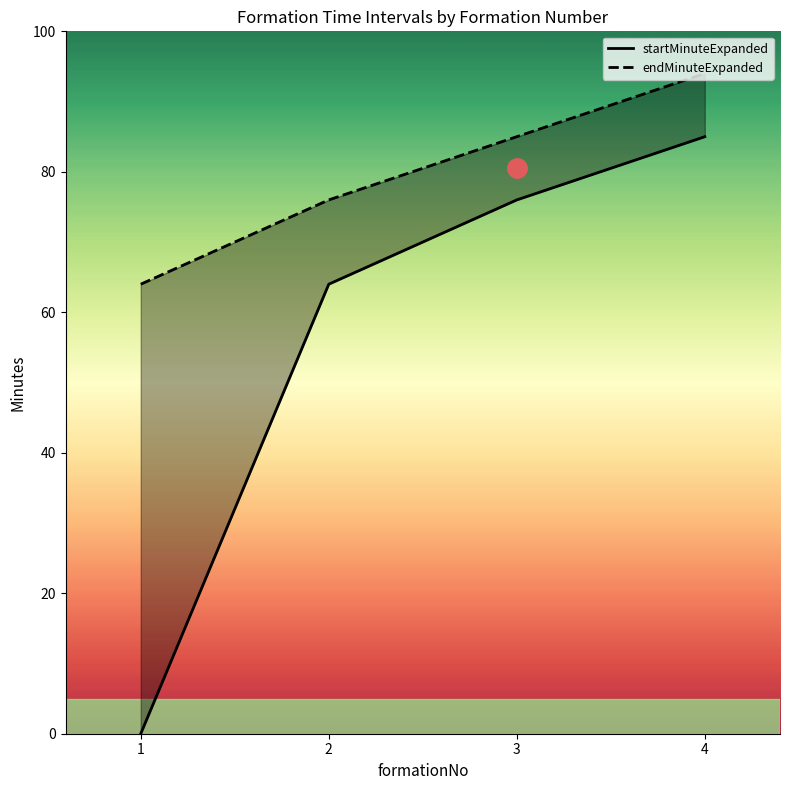

What is the sum of the endMinuteExpanded values at 1 and 2?

140